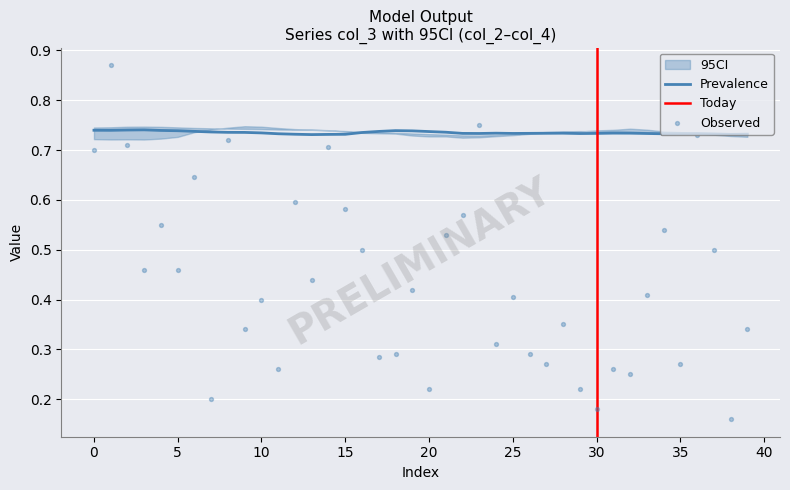

Is the value of col_3 at 38 greater than the value of col_1 at 14?

No